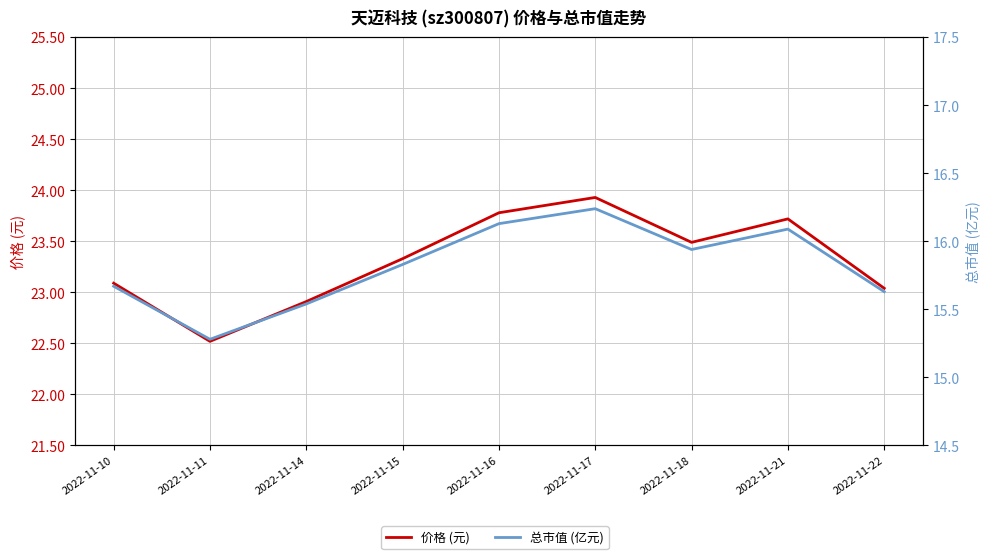

What are all the series names shown in the legend?

价格 (元), 总市值 (亿元)